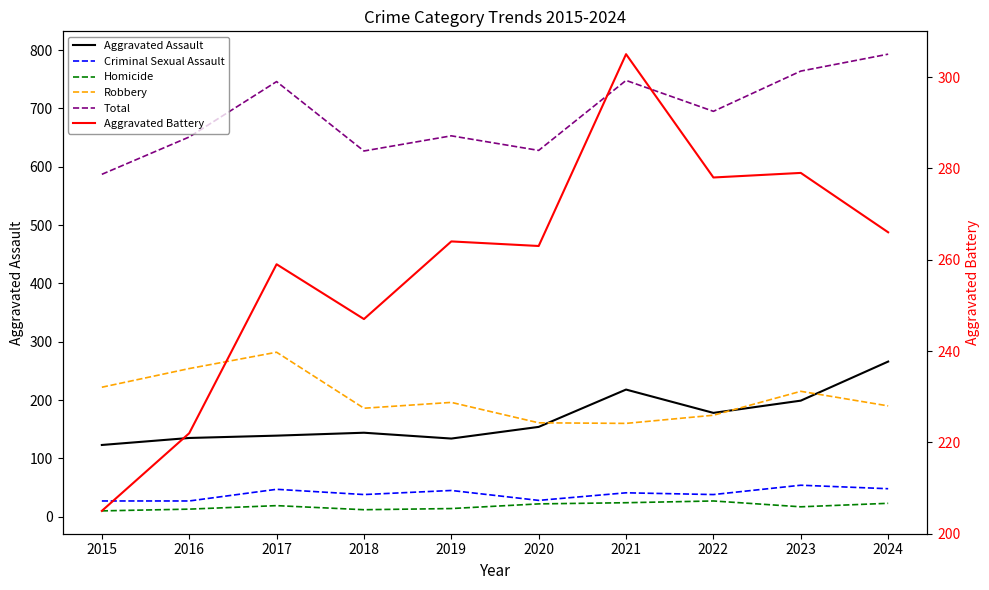

The value of Criminal Sexual Assault at 2021 is 20. True or false?

False